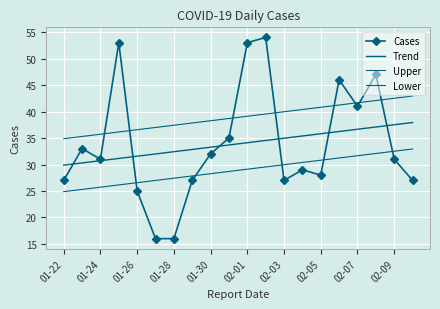

What is the difference between the maximum and minimum values in the Cases series?

38.0